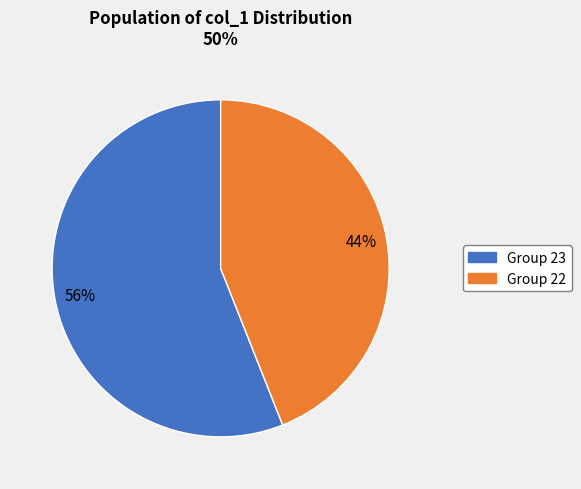

To the nearest percent, what is the difference between the largest and smallest slice percentages?

12%